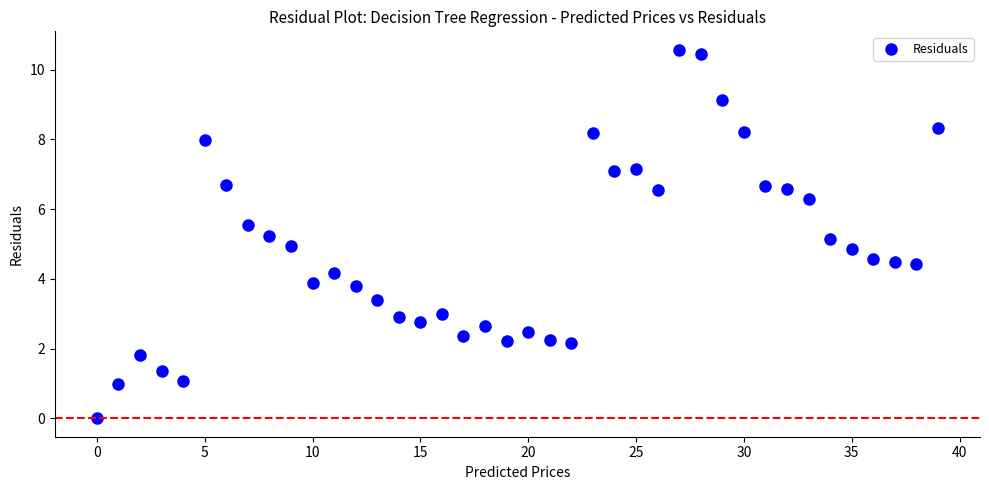

What is the range of Y values (max minus min)?

10.6